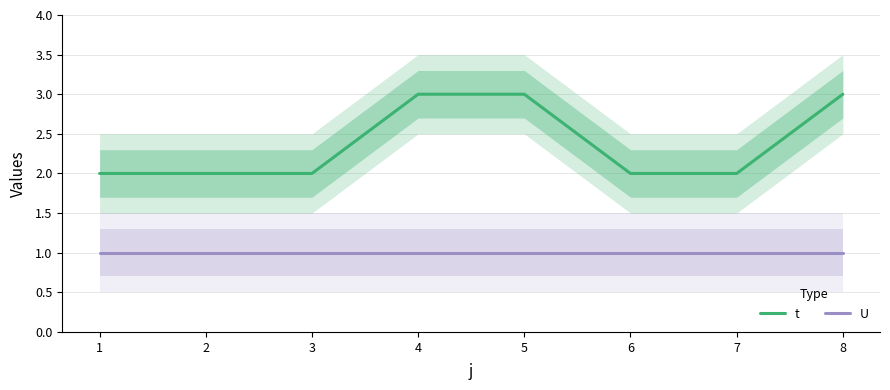

Rank the series by their maximum value, from lowest to highest.

U, t